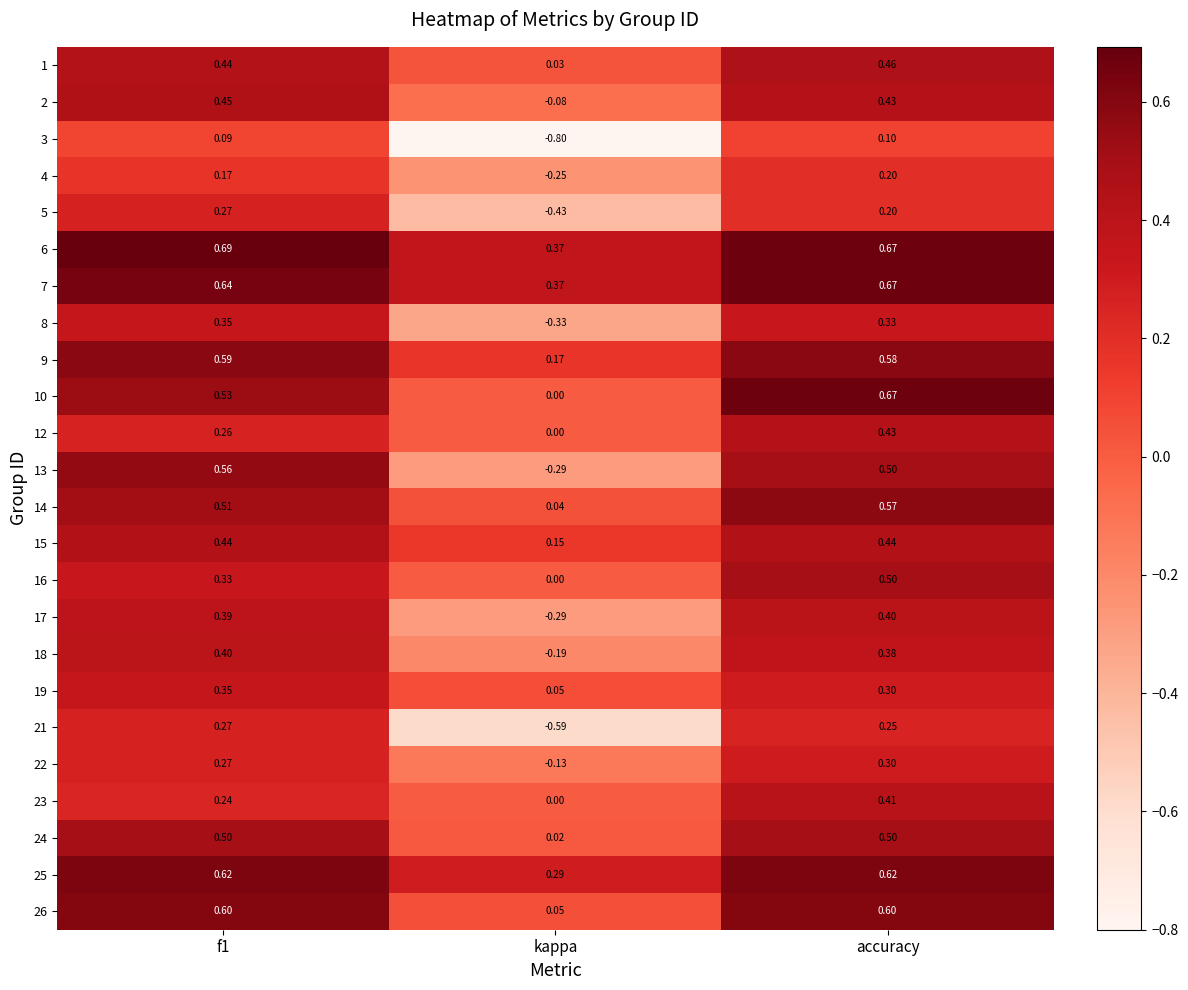

At which category is the sum across all series the highest?

accuracy